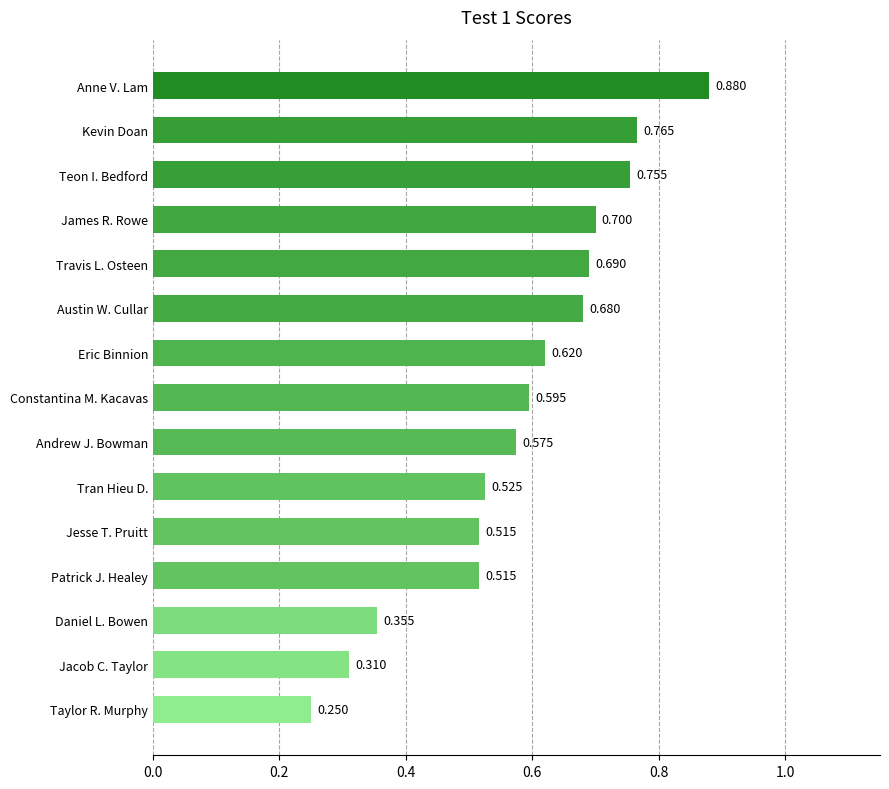

At which category does the chart reach its minimum across all series?

Taylor R. Murphy